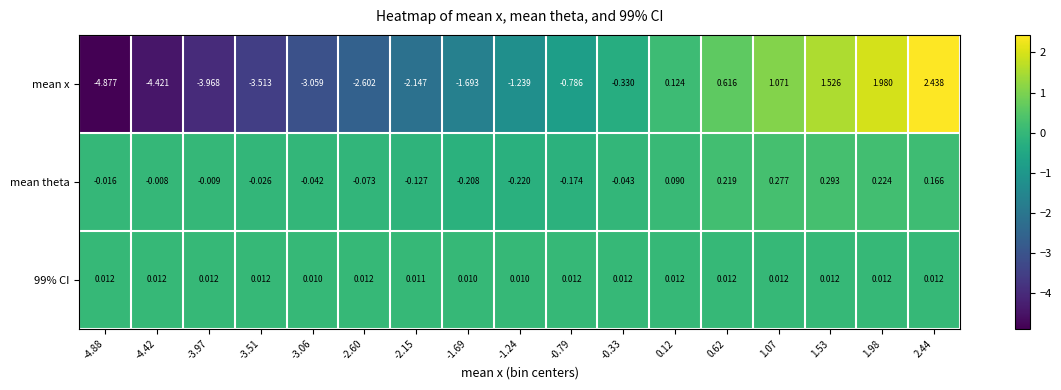

At how many categories does at least one series exceed 1?

4